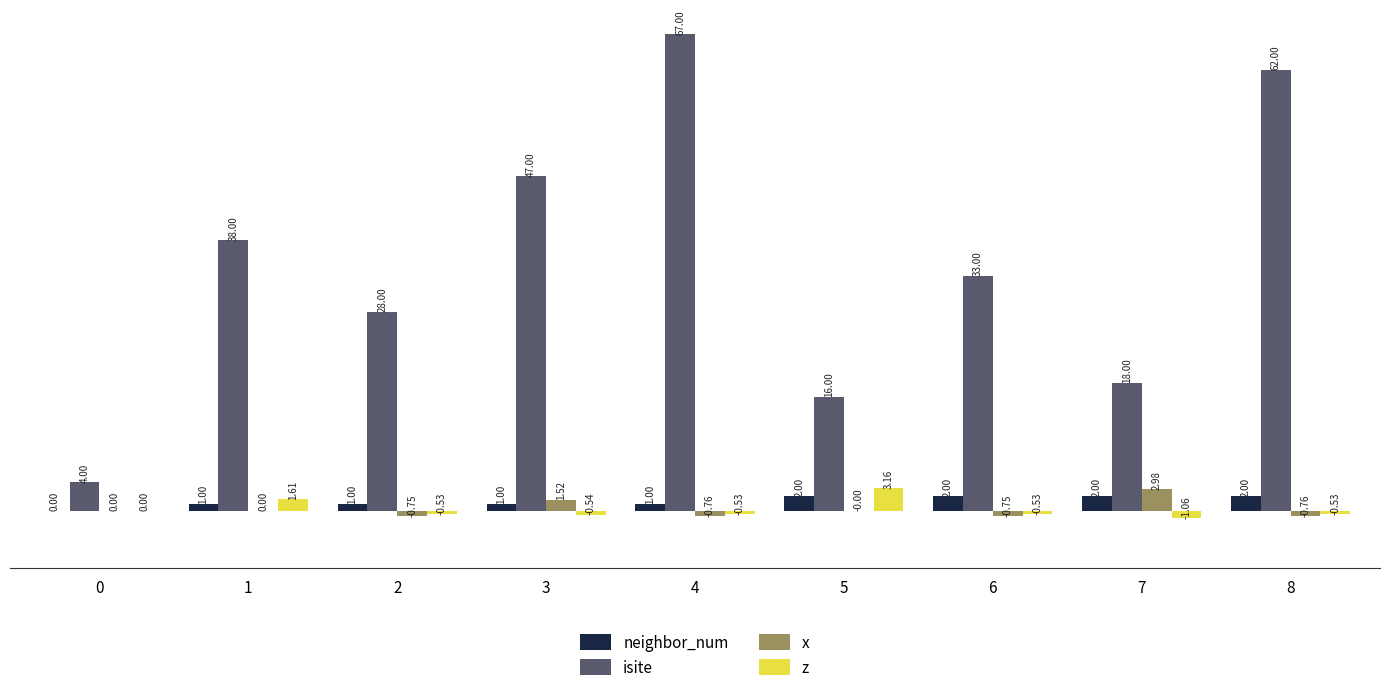

What is the sum of the isite values at 3 and 2?

75.0